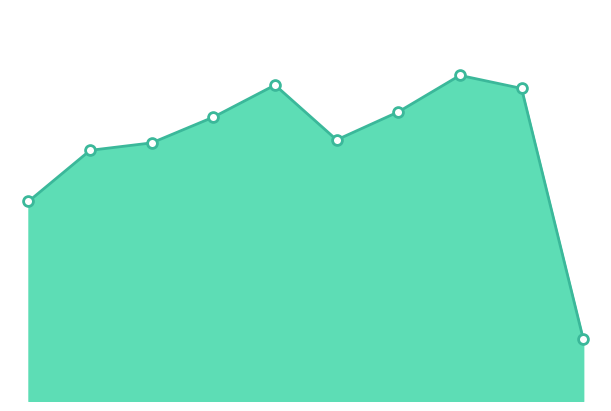

Does the chart have visible grid lines?

No